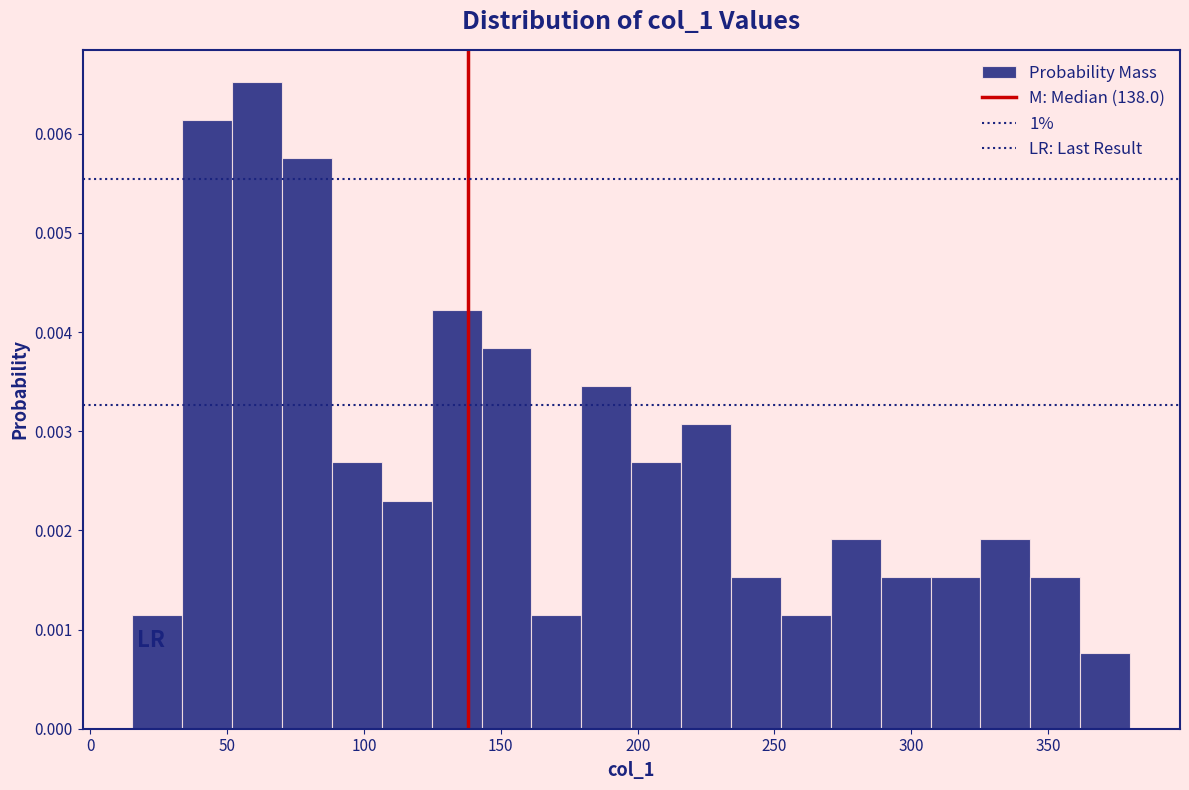

Around what value on the x-axis is the tallest bar? Give the approximate position of its centre, as read against the axis.

60